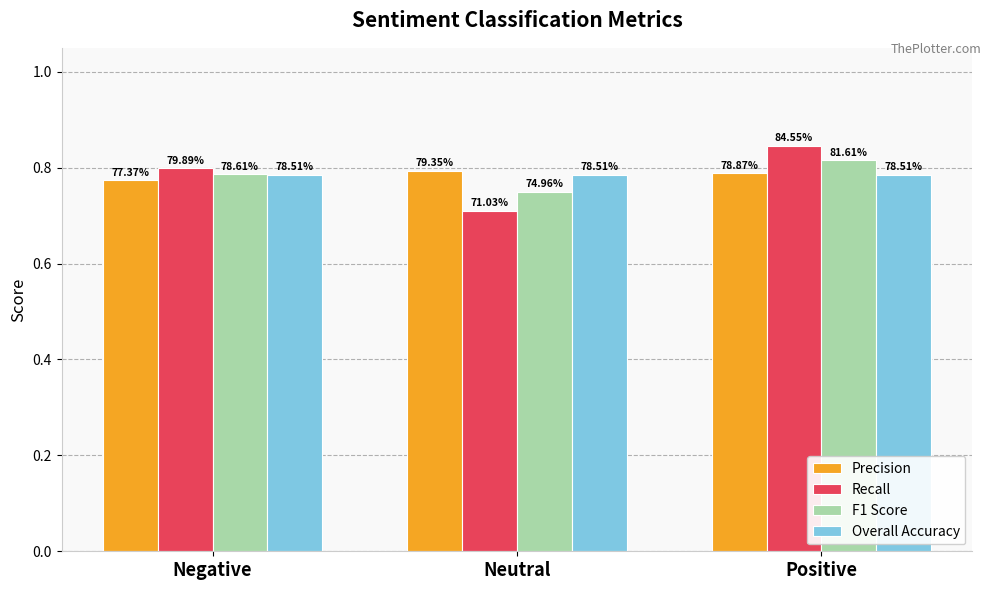

Does the chart contain any negative values?

No